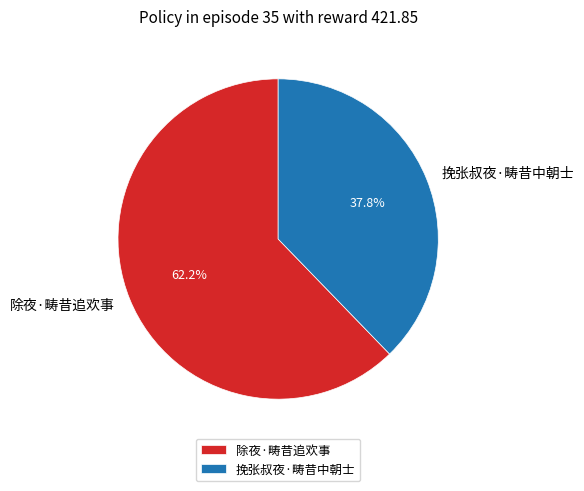

Which slice is the largest?

除夜·畴昔追欢事